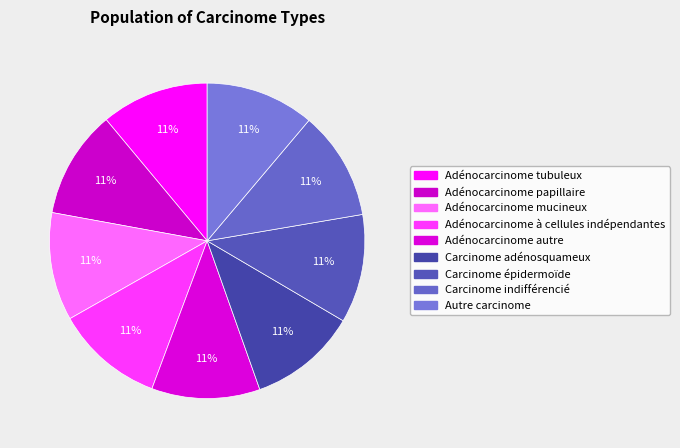

Is it true that Adénocarcinome papillaire is 1% of the pie?

False